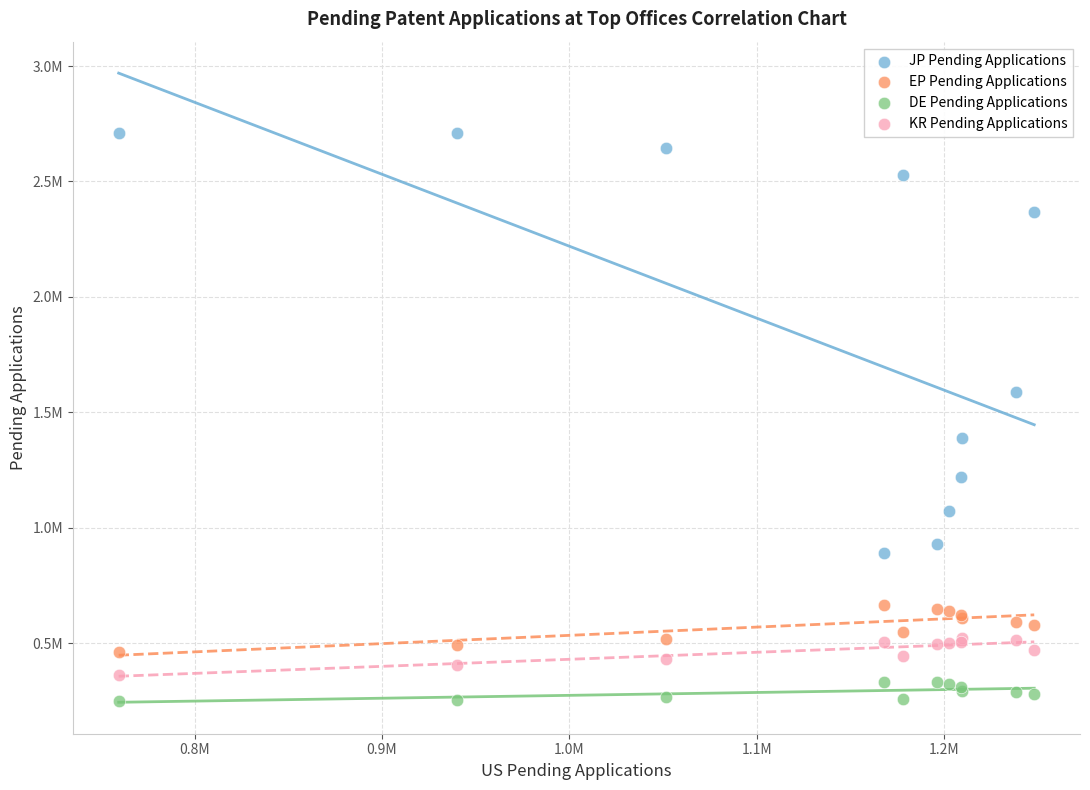

What are all the series names shown in the legend?

JP Pending Applications, EP Pending Applications, DE Pending Applications, KR Pending Applications